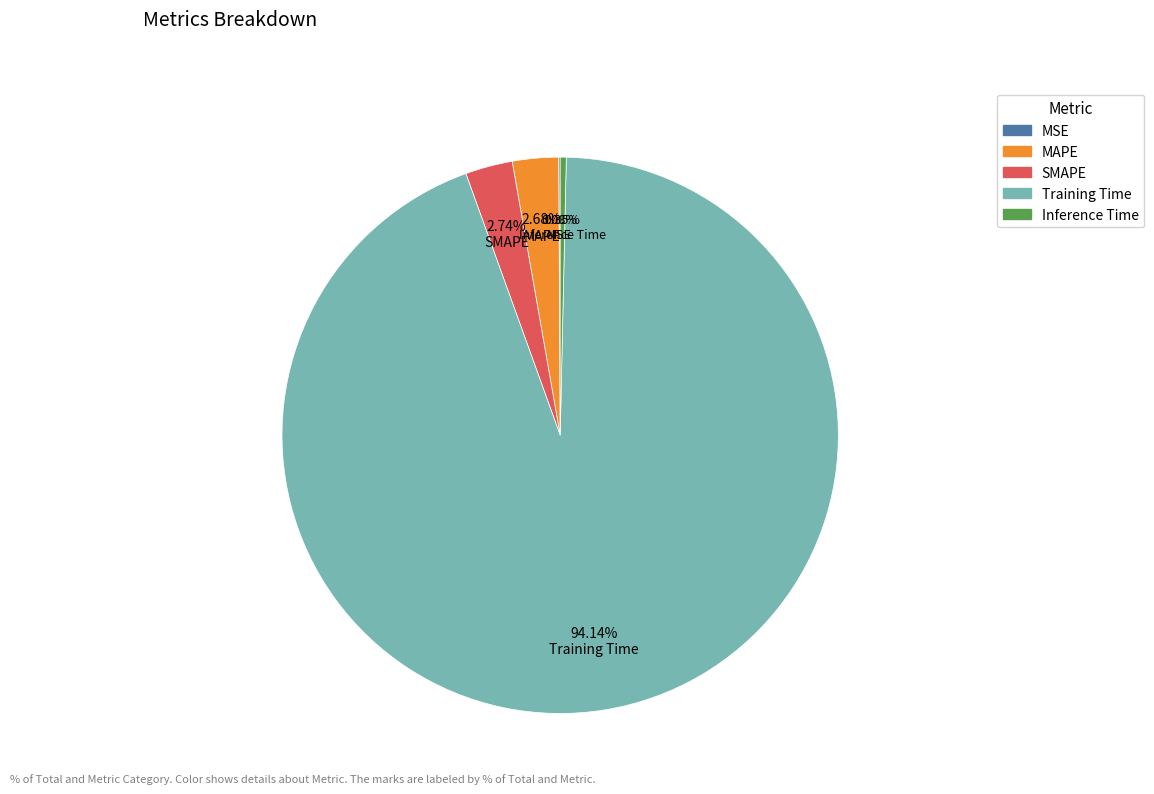

Between Training Time and SMAPE, which is larger?

Training Time